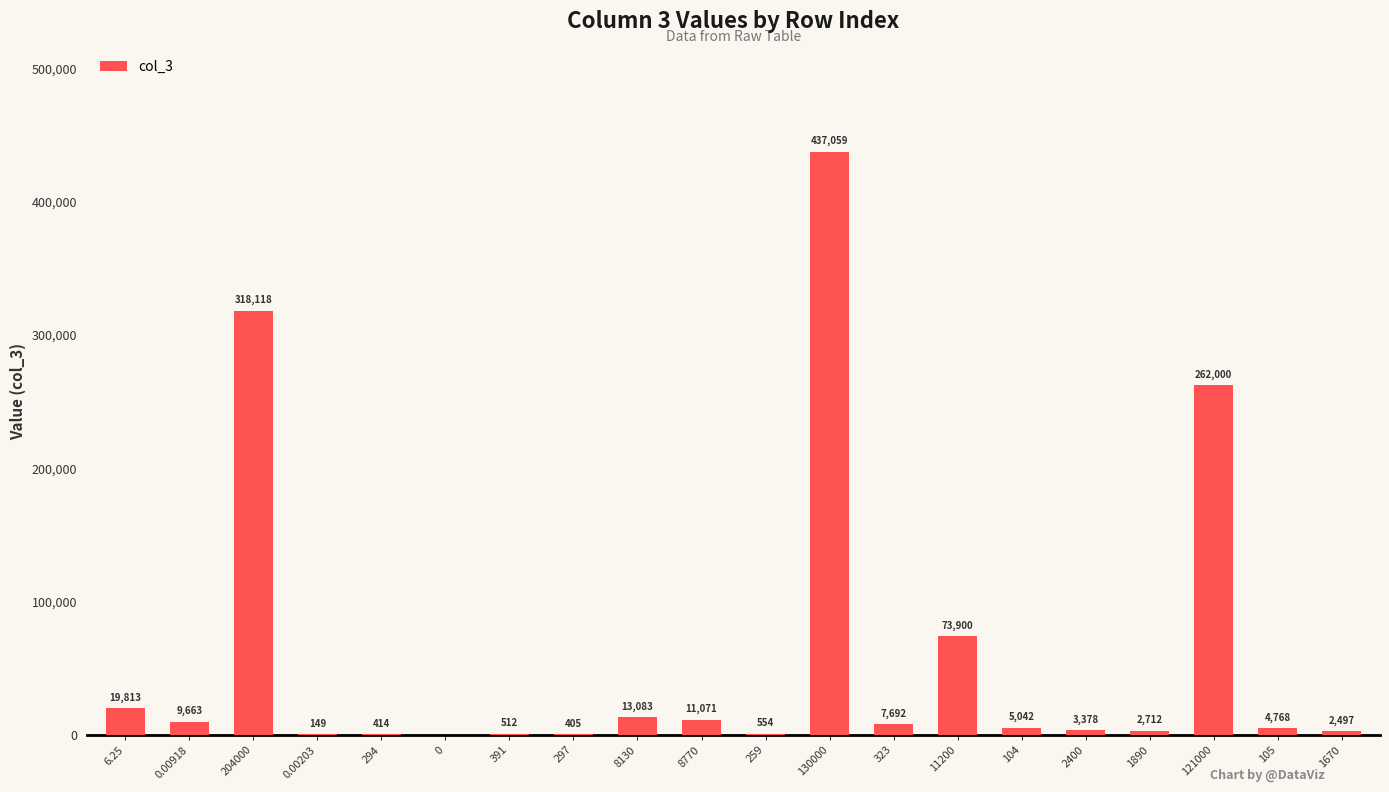

Does the chart contain stacked bars?

No